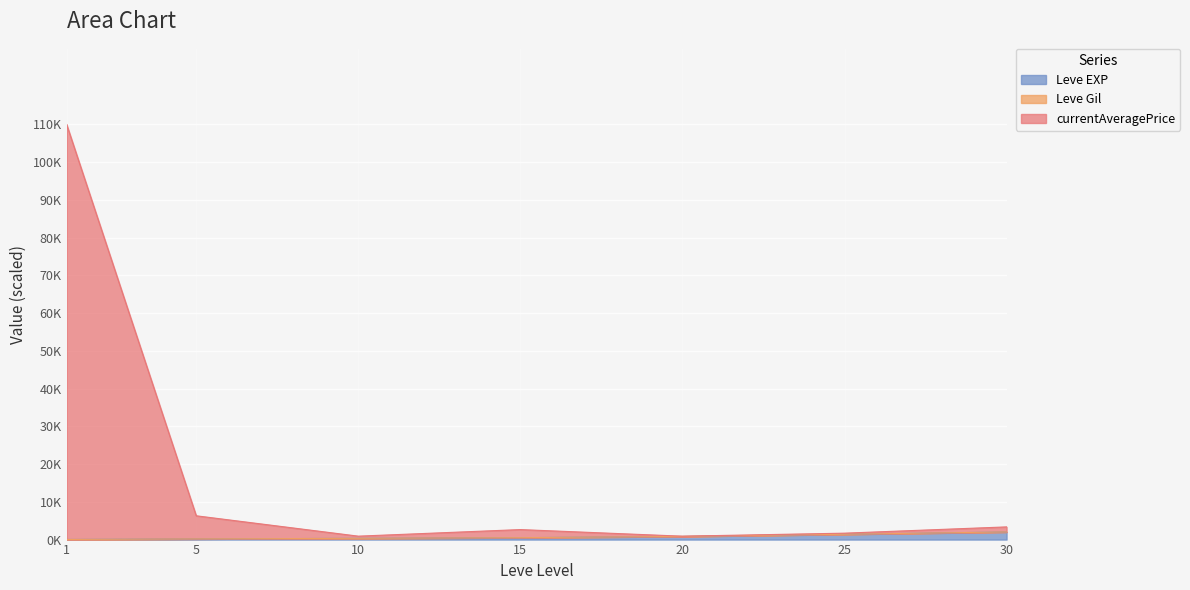

True or false: Leve EXP and currentAveragePrice intersect in this chart.

False